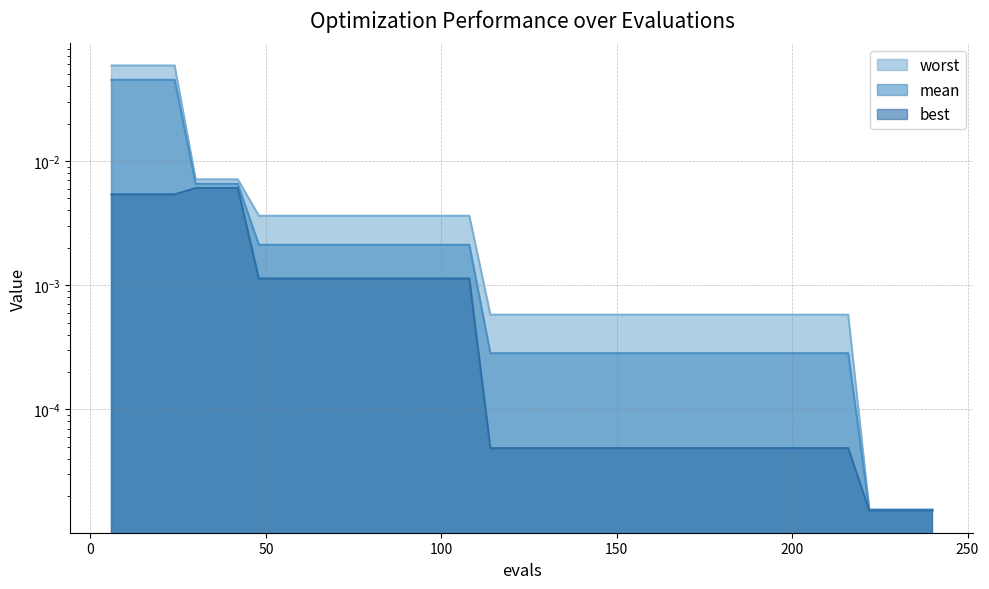

Which has a higher value, 234 or 138?

138